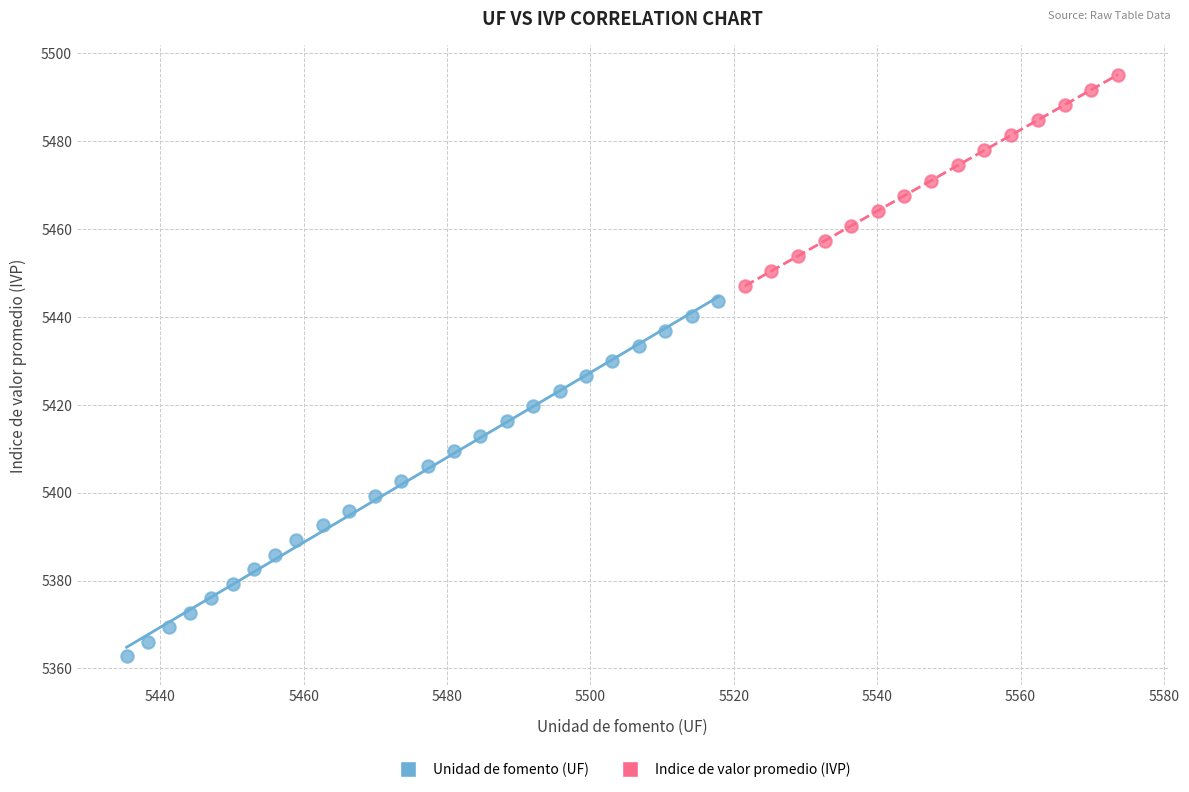

Which series has the largest Y range (max minus min)?

Unidad de fomento (UF)